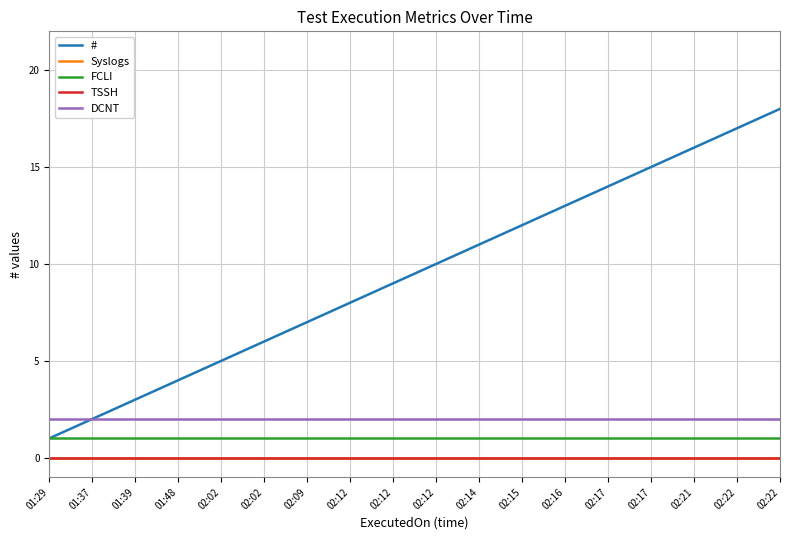

Is this an area chart (filled region under the line)?

No